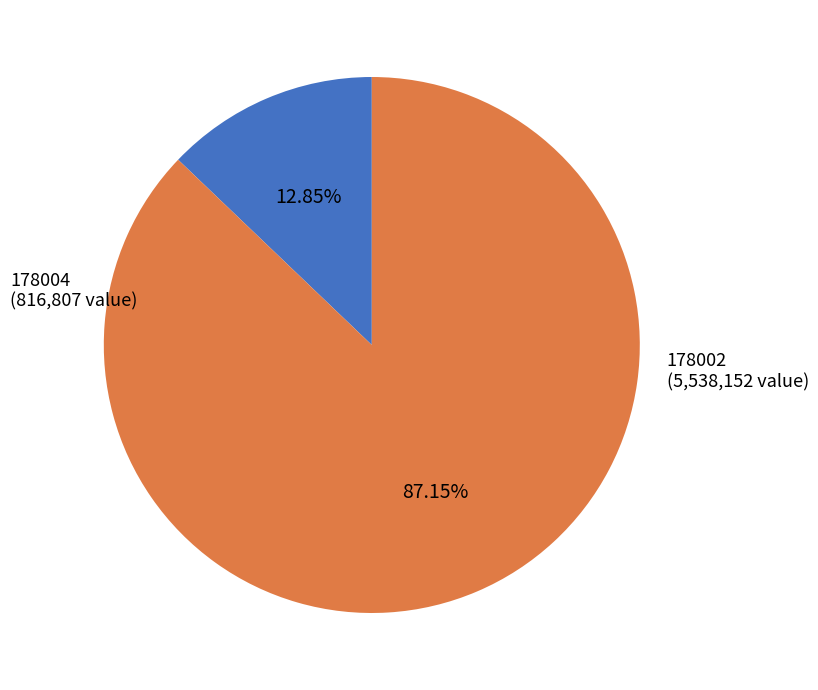

Do 178004 and 178002 together represent more than half of the pie?

Yes